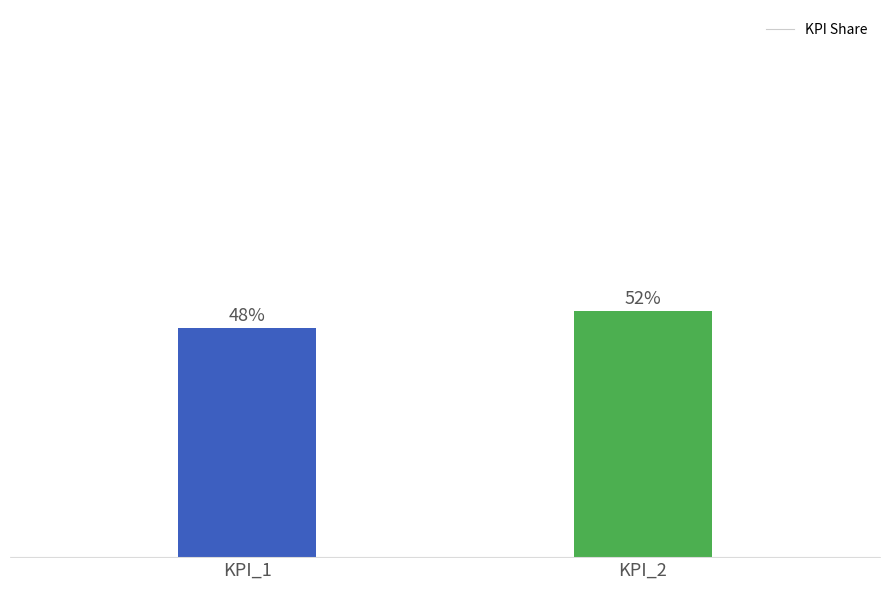

The chart shows a value of 0.8 at KPI_2. True or false?

False